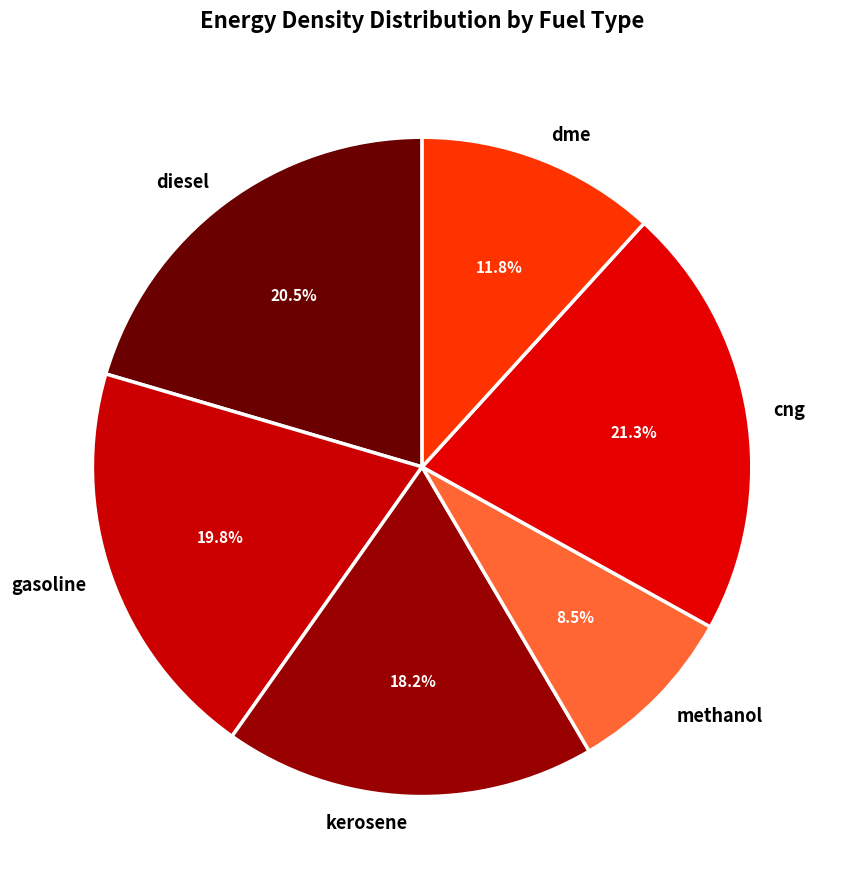

Is it true that methanol is 1% of the pie?

False